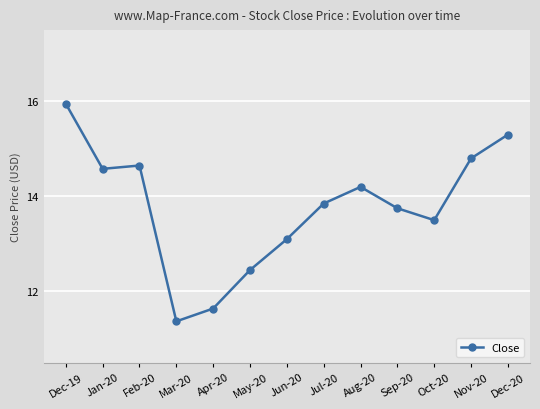

What is the difference between the second highest and minimum values?

3.9